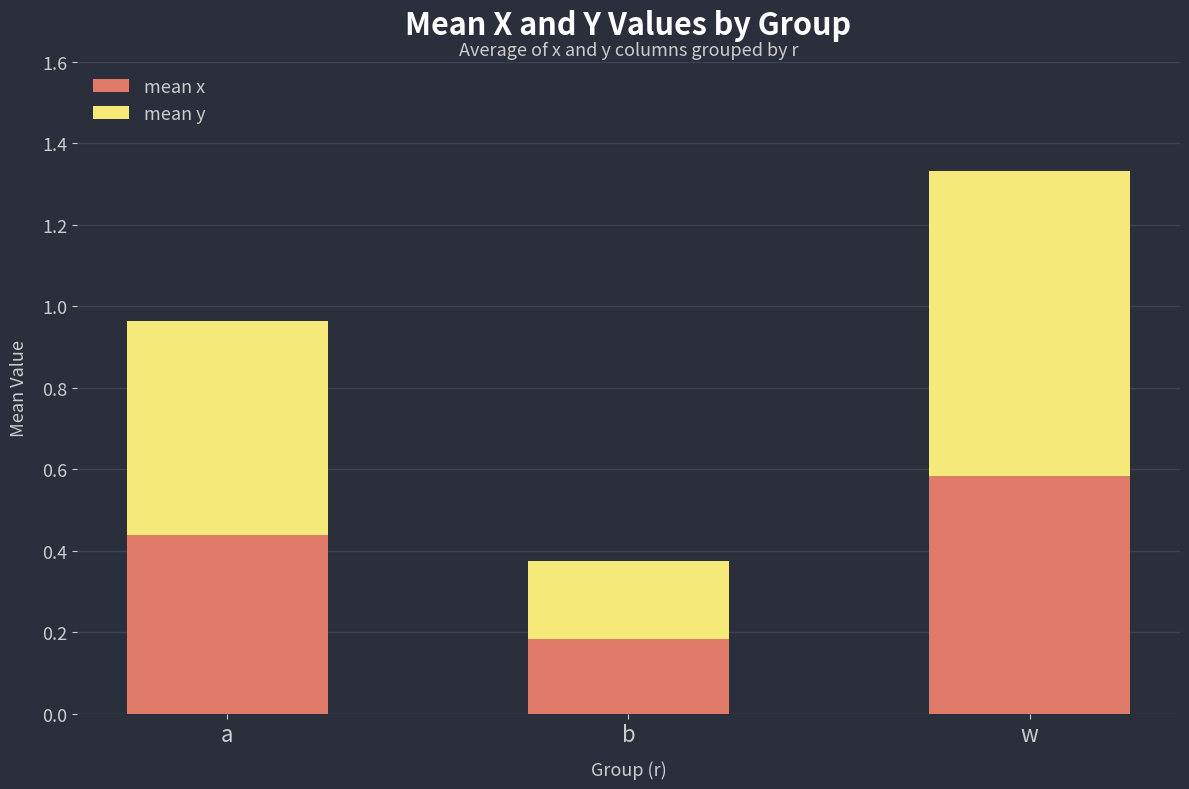

At which category is the sum across all series the highest?

w